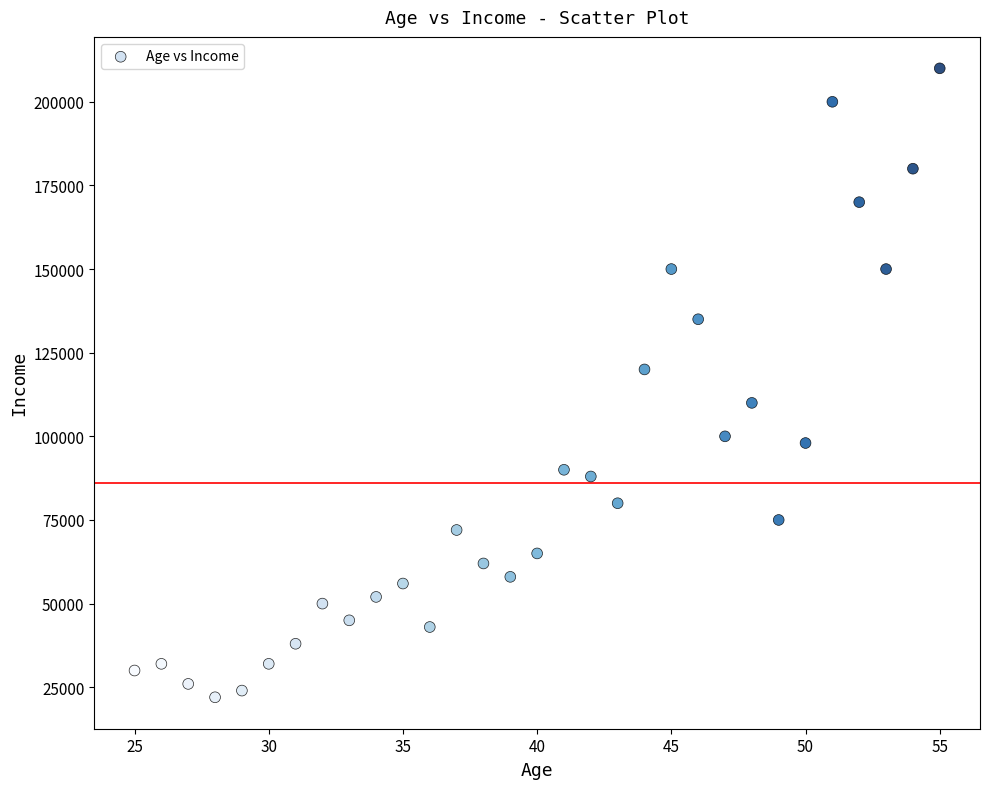

What is the range of X values (max minus min)?

30